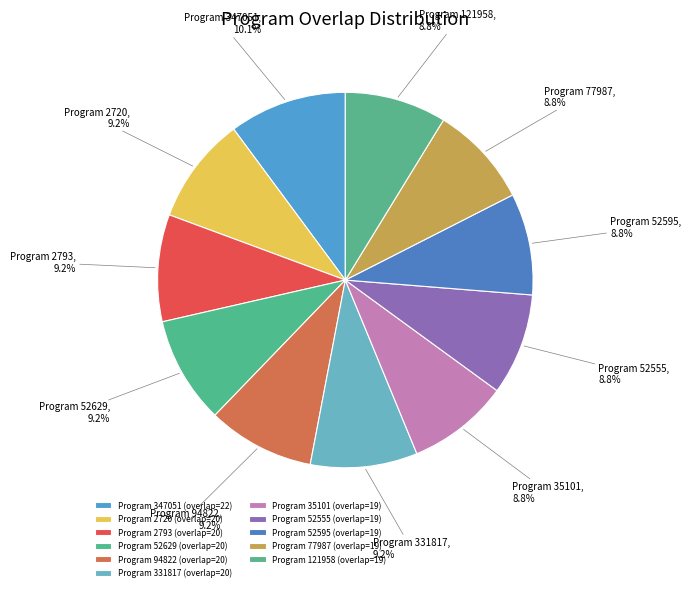

Is there any slice that represents more than half of the pie?

No